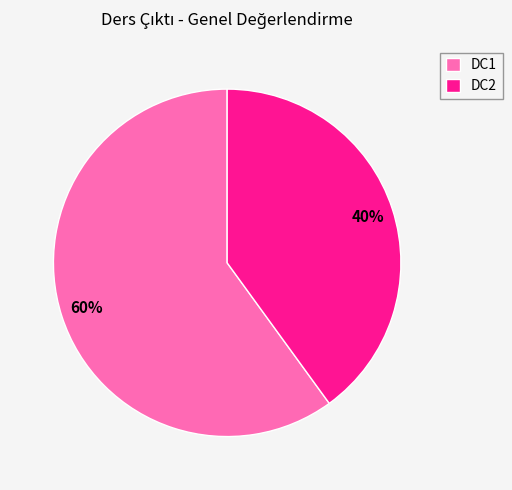

Rank the categories by value from highest to lowest.

DC1, DC2